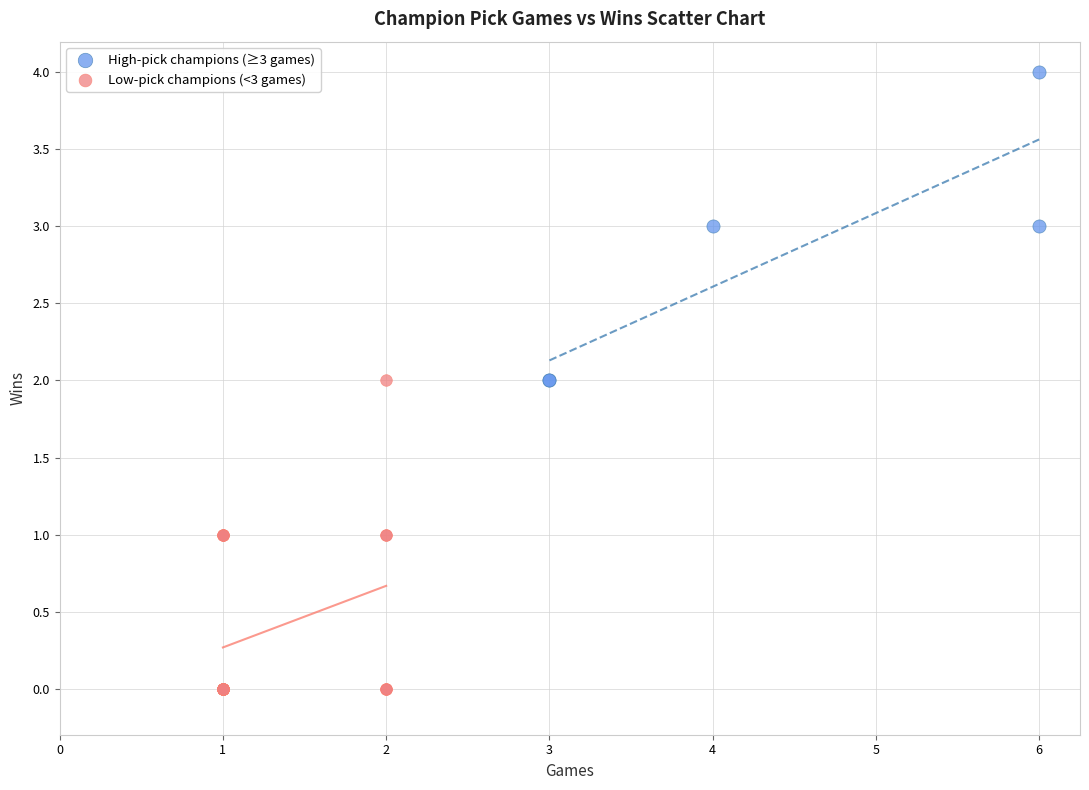

Which series contains the lowest Y value?

Low-pick champions (<3 games)